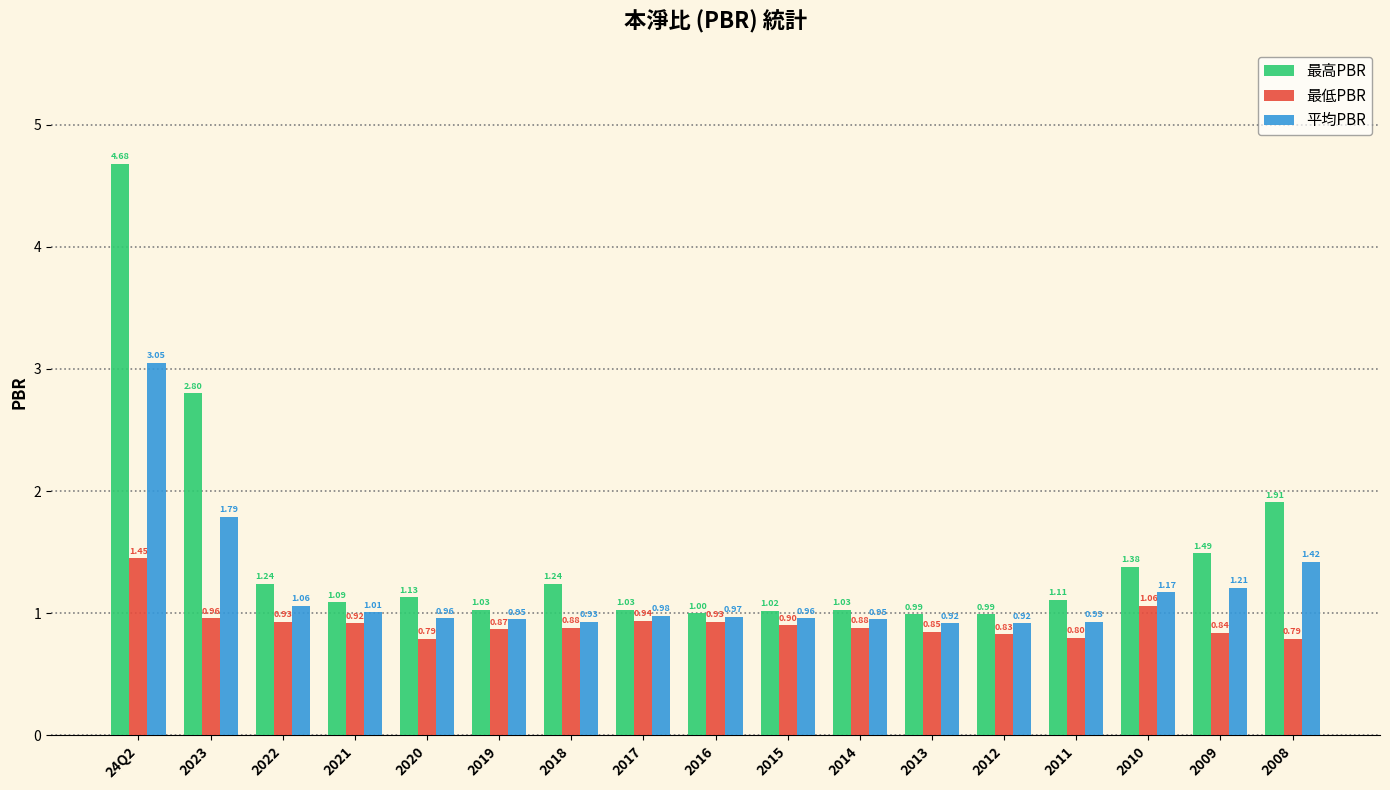

List the series in order of their overall mean, highest first.

最高PBR, 平均PBR, 最低PBR